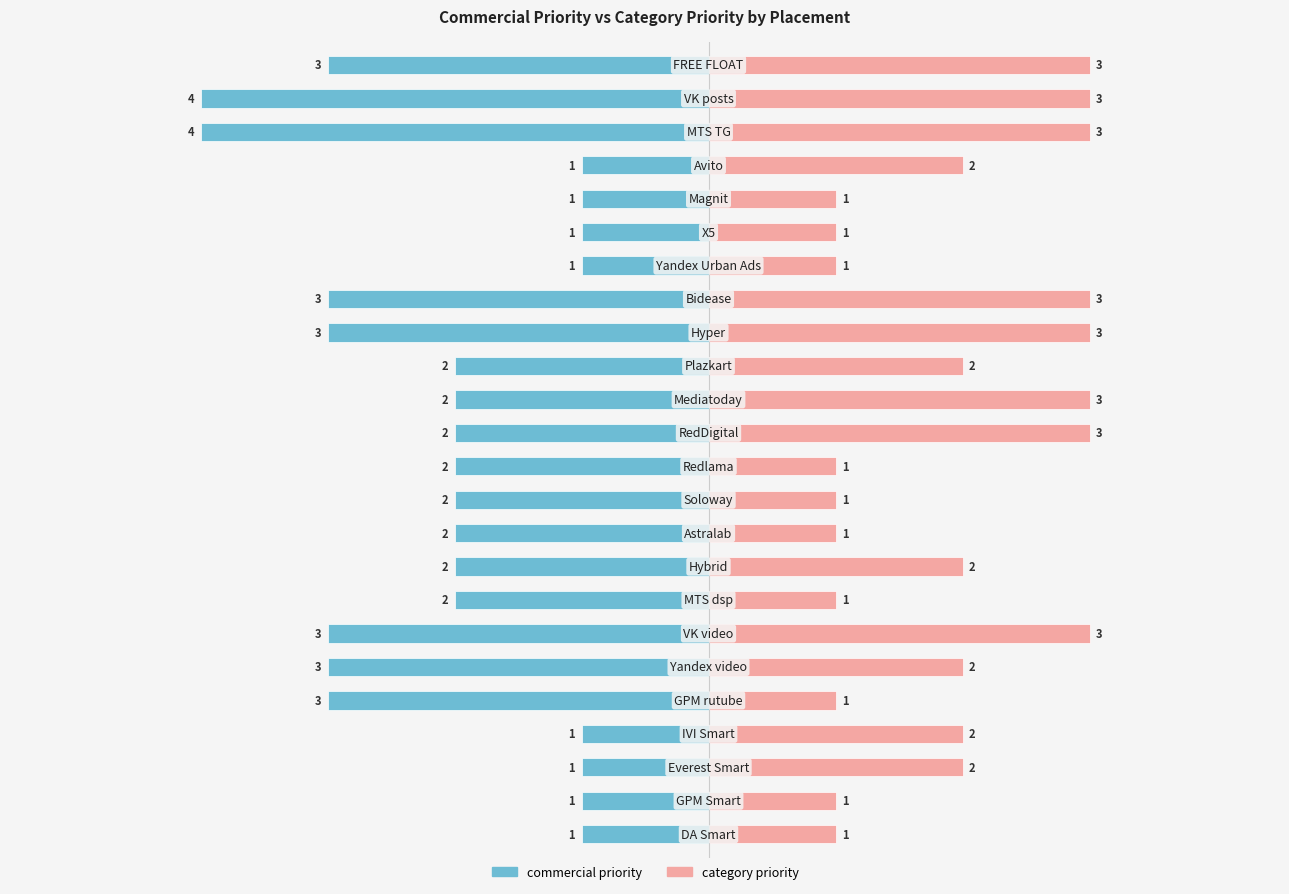

Reading right to left, extract all data points from this chart.

commercial priority: -3	-4	-4	-1	-1	-1	-1	-3	-3	-2	-2	-2	-2	-2	-2	-2	-2	-3	-3	-3	-1	-1	-1	-1
category priority: 3	3	3	2	1	1	1	3	3	2	3	3	1	1	1	2	1	3	2	1	2	2	1	1